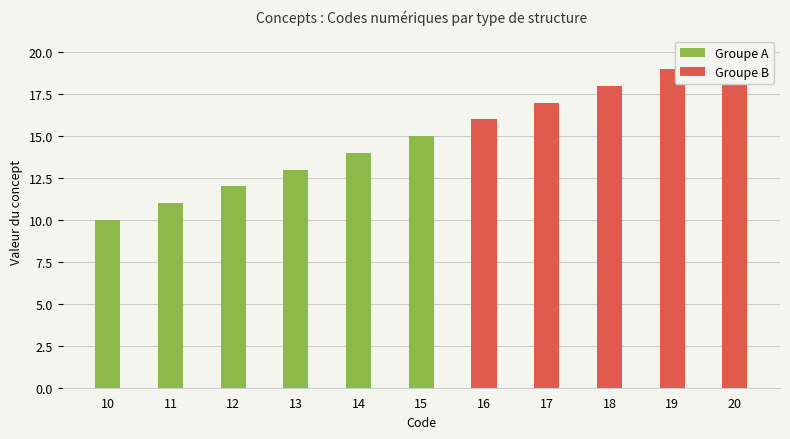

How many values are between 12 and 18?

7